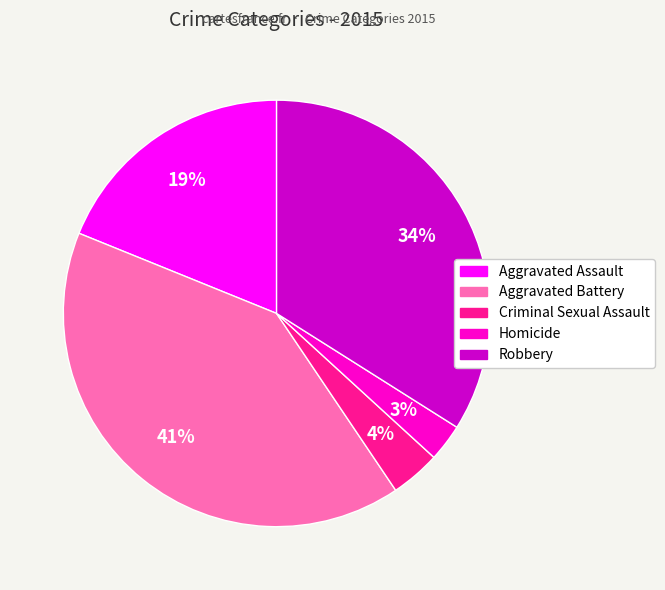

Rank the categories by value from lowest to highest.

Homicide, Criminal Sexual Assault, Aggravated Assault, Robbery, Aggravated Battery